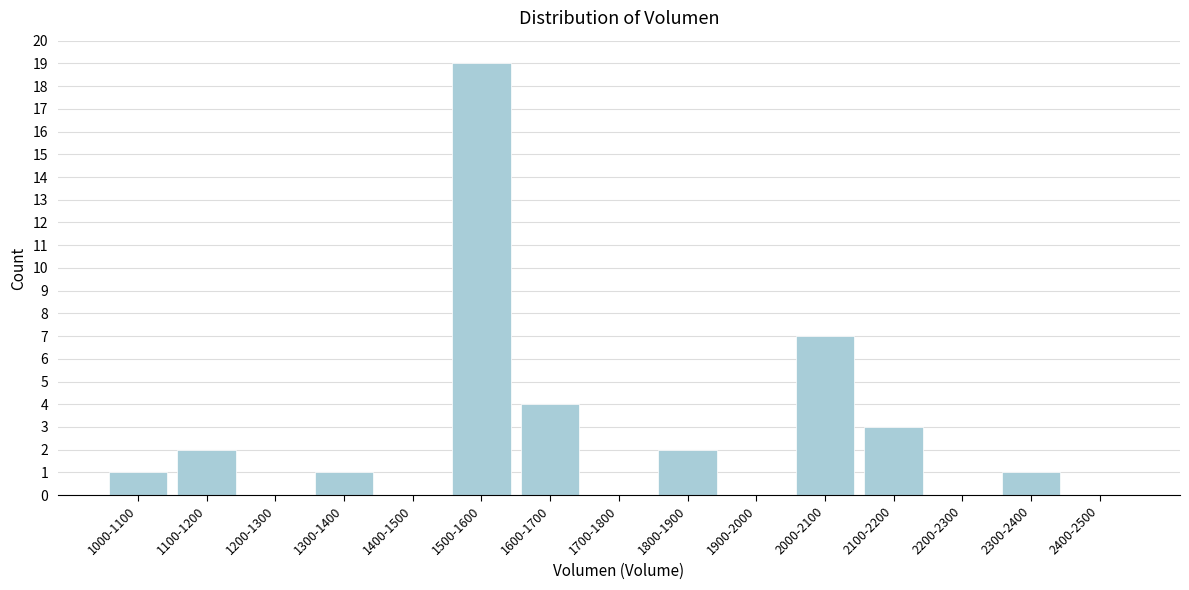

Reading left to right, what are all the values shown in this chart?

1000-1100=1	1100-1200=2	1200-1300=0	1300-1400=1	1400-1500=0	1500-1600=19	1600-1700=4	1700-1800=0	1800-1900=2	1900-2000=0	2000-2100=7	2100-2200=3	2200-2300=0	2300-2400=1	2400-2500=0